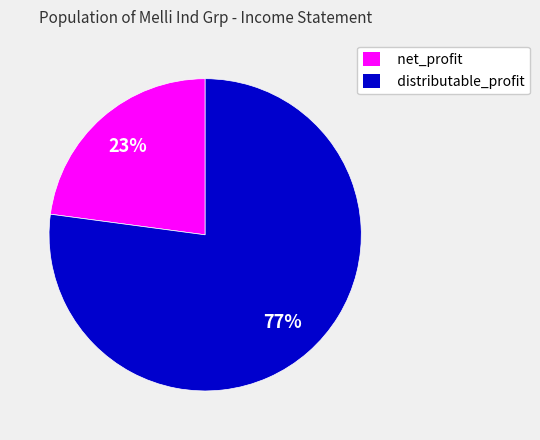

Rank the categories by value from highest to lowest.

distributable_profit, net_profit